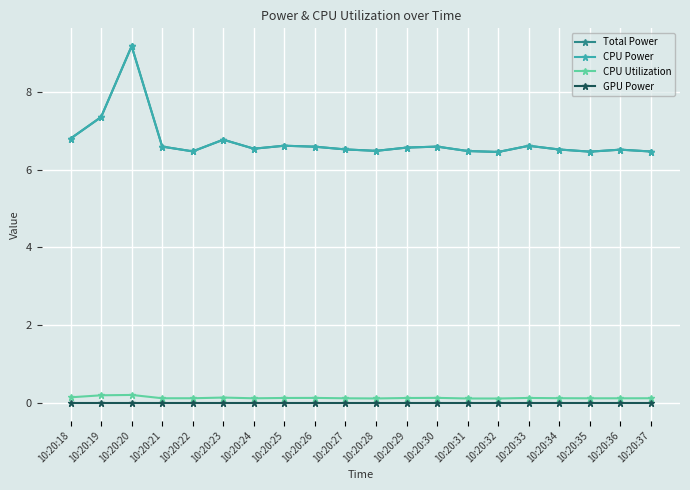

Is this an area chart (filled region under the line)?

No